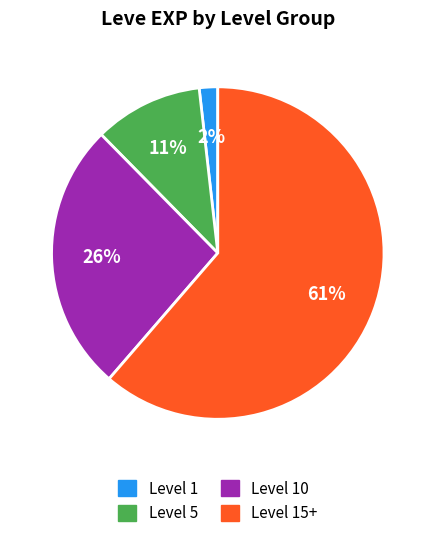

Is there a majority slice in this chart?

Yes